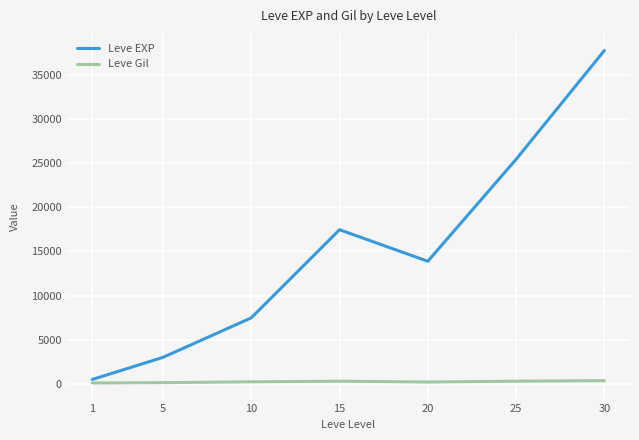

At how many categories does at least one series exceed 18853?

2